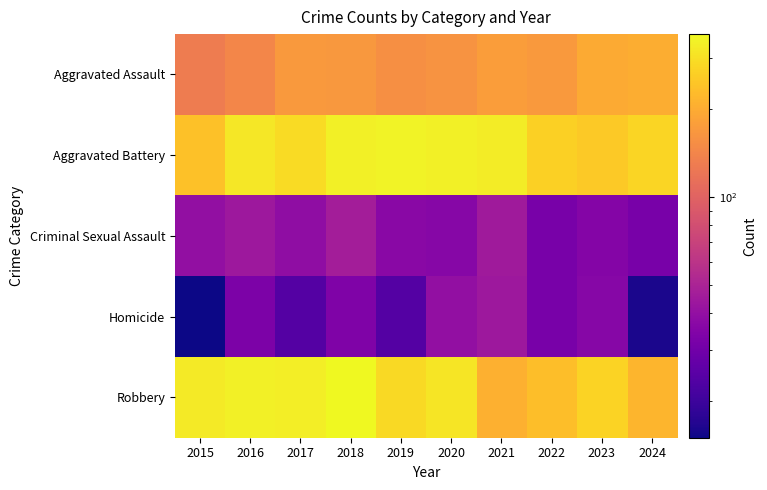

Which category has the lowest value across all series?

2015